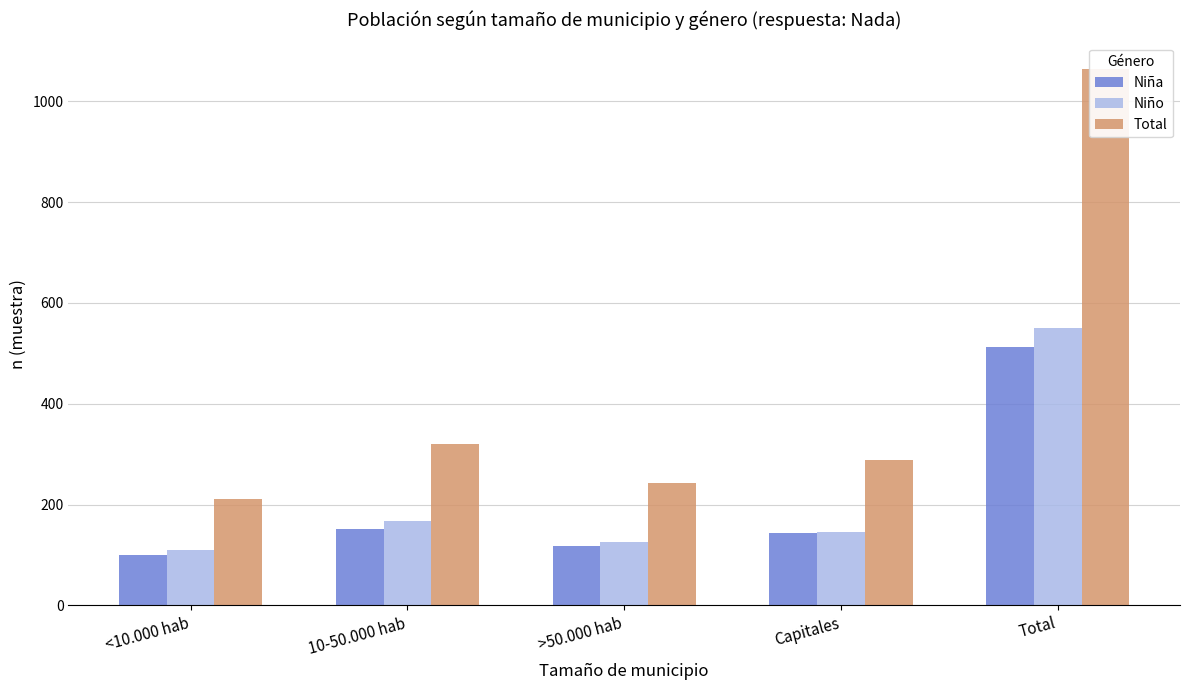

What is the value of the Niña bar at the 4th from the left?

143